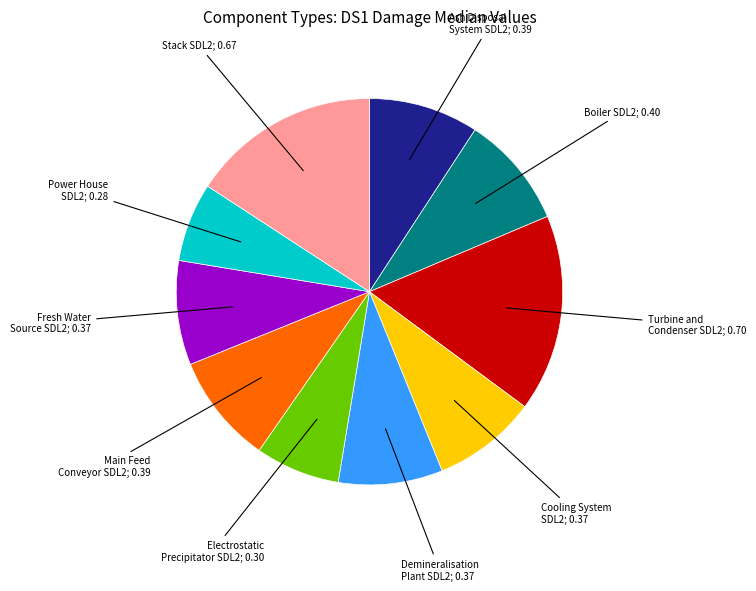

Is there a majority slice in this chart?

No